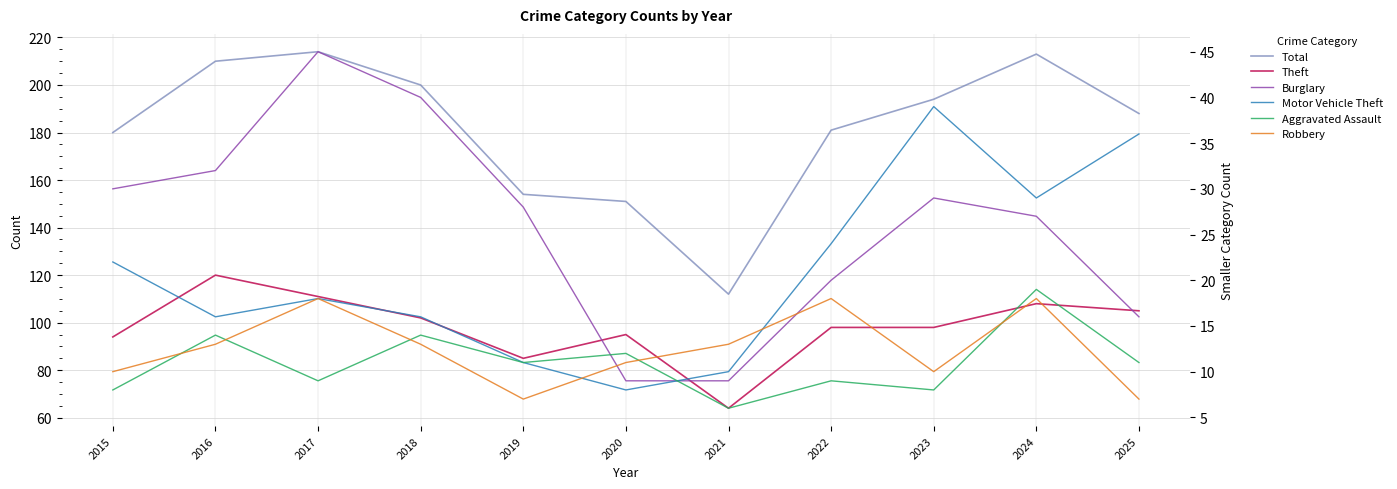

The value of Total at 2020 is 151. True or false?

True